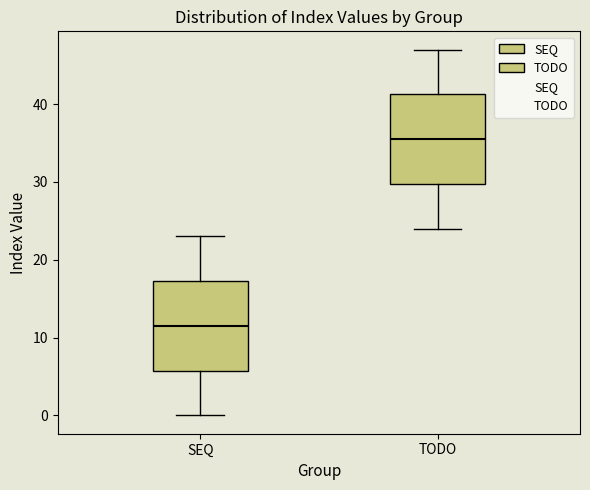

Which box has the lowest median line?

SEQ